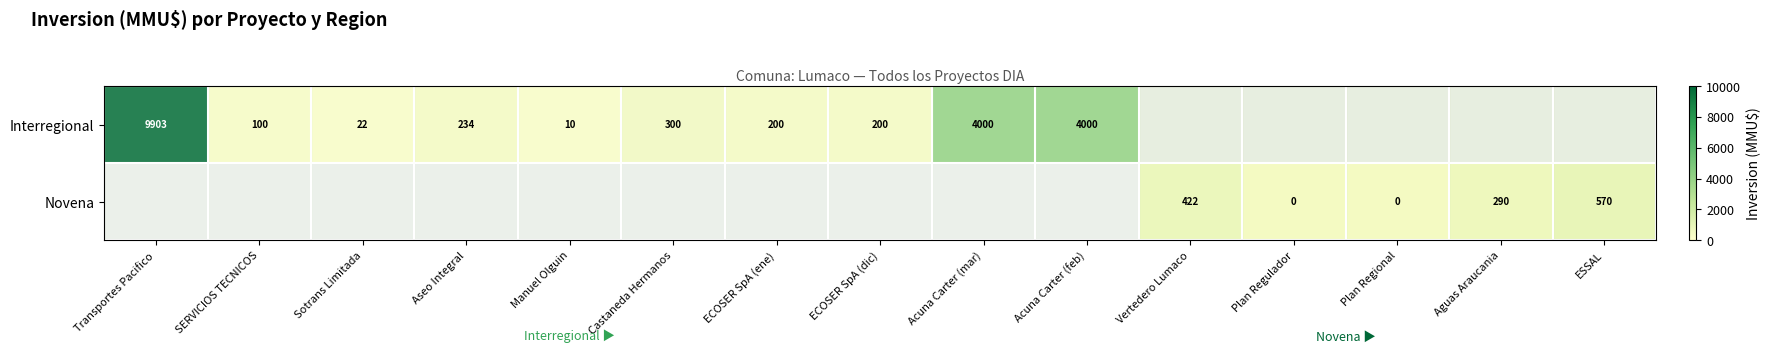

At which category does the chart reach its peak across all series?

Transportes Pacifico